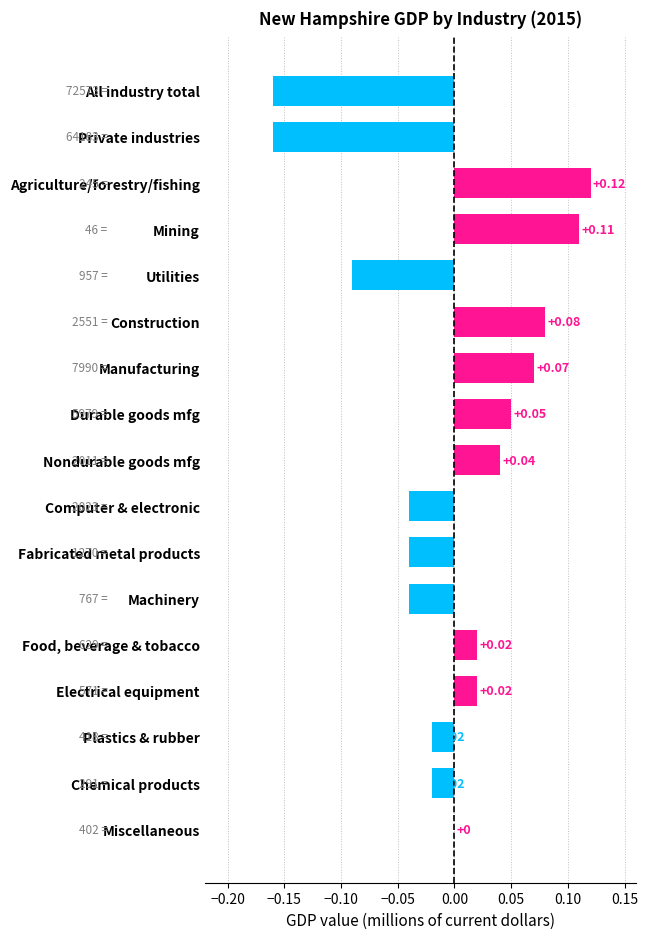

At which category does the chart reach its peak across all series?

Agriculture/forestry/fishing